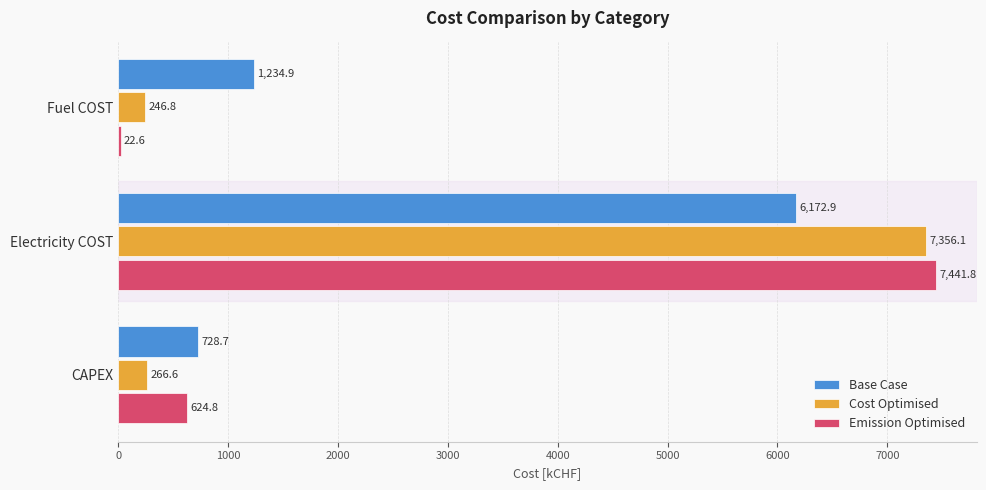

True or false: Cost Optimised has a value of 2947.6 at Electricity COST.

False